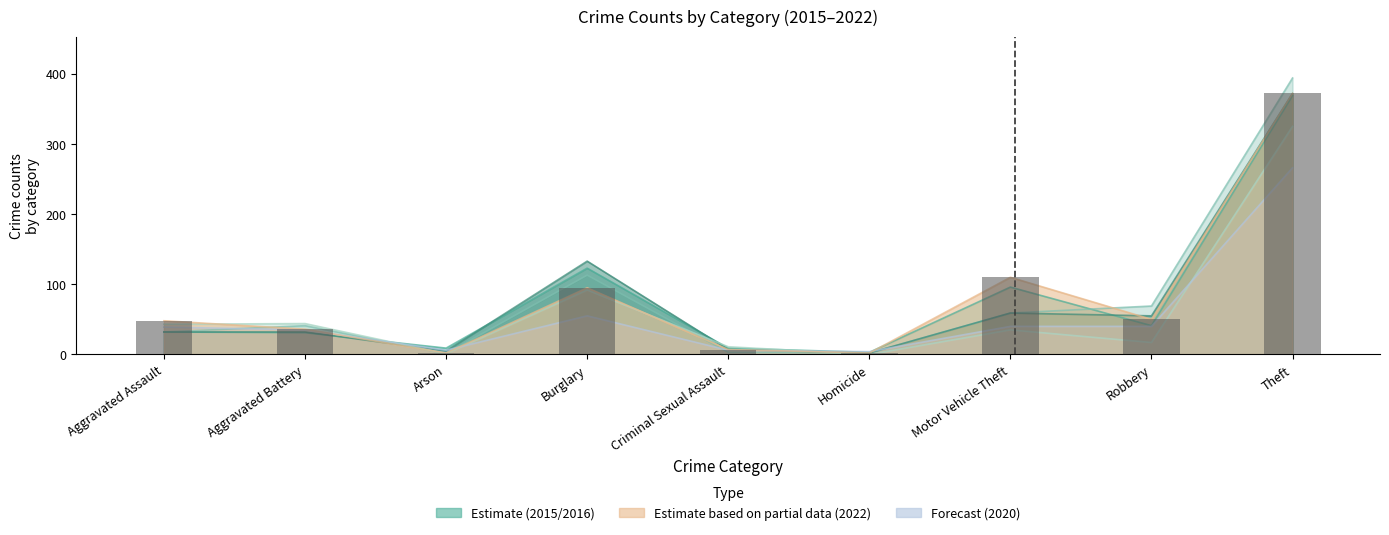

Is it true that the value at Theft is 372?

True